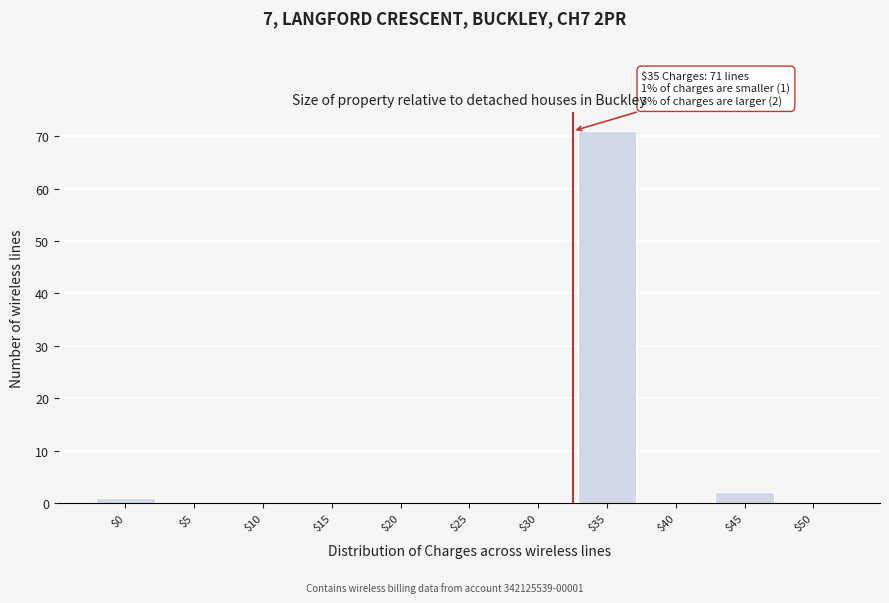

What is the maximum value shown in the chart?

71